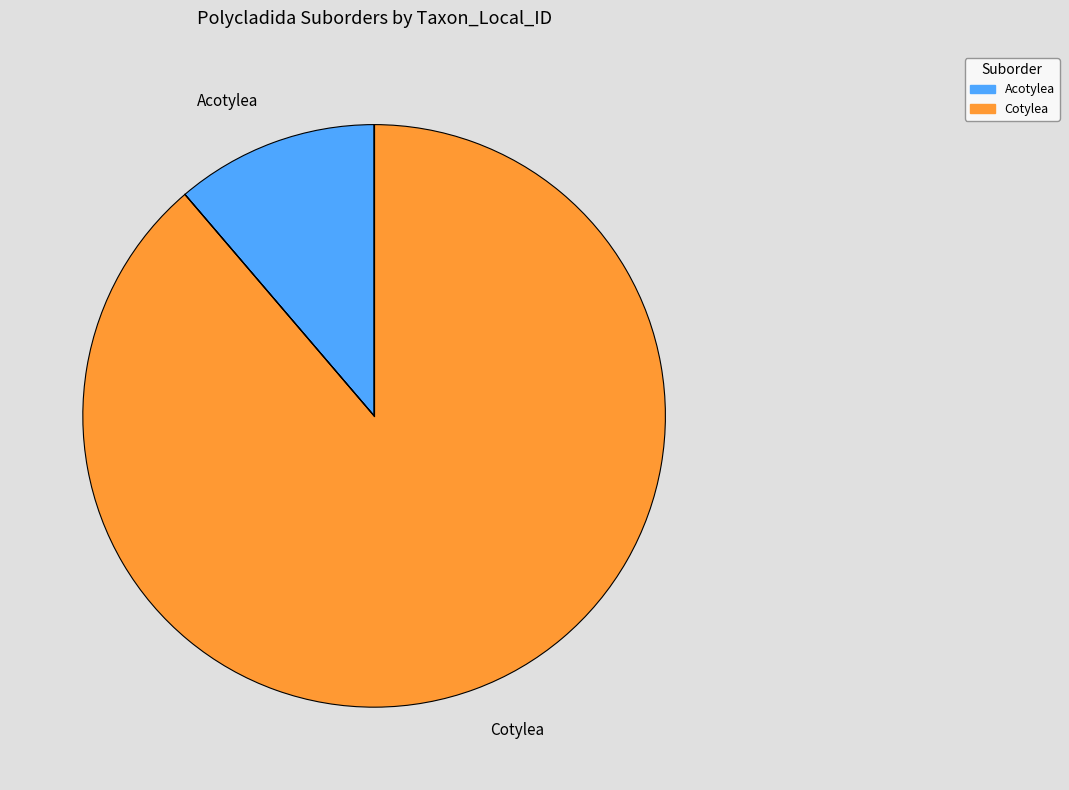

Rank the categories by value from highest to lowest.

Cotylea, Acotylea